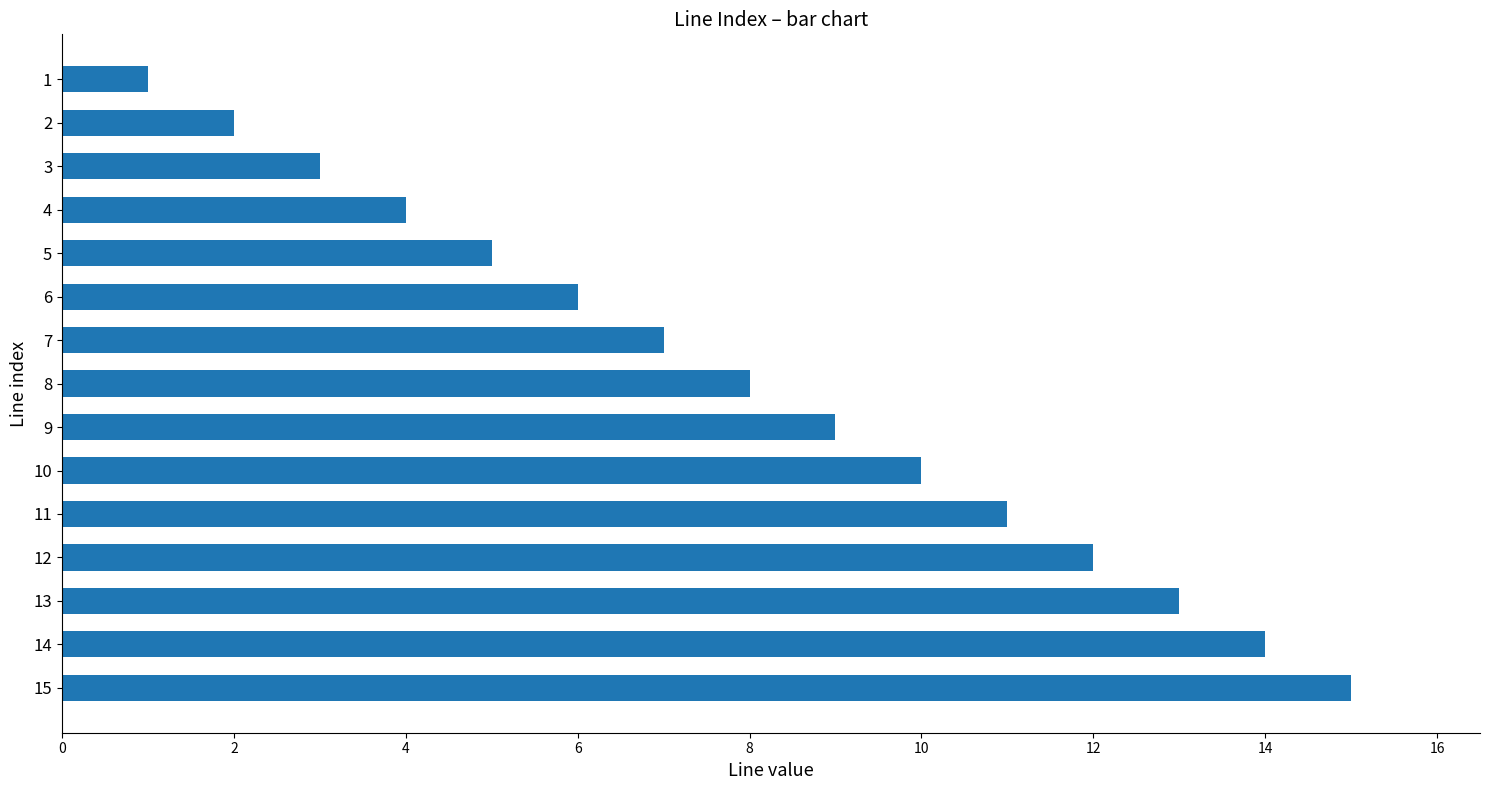

The value at 2 is 2. True or false?

True